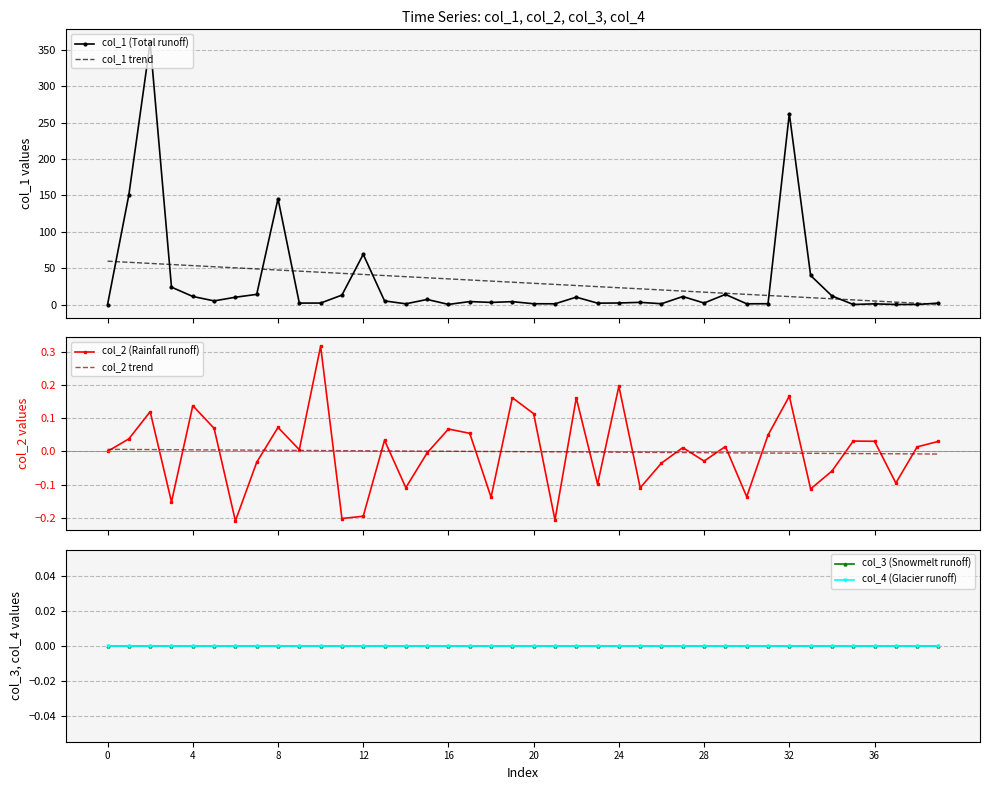

True or false: col_1 trend and col_4 (Glacier runoff) cross at least once.

False